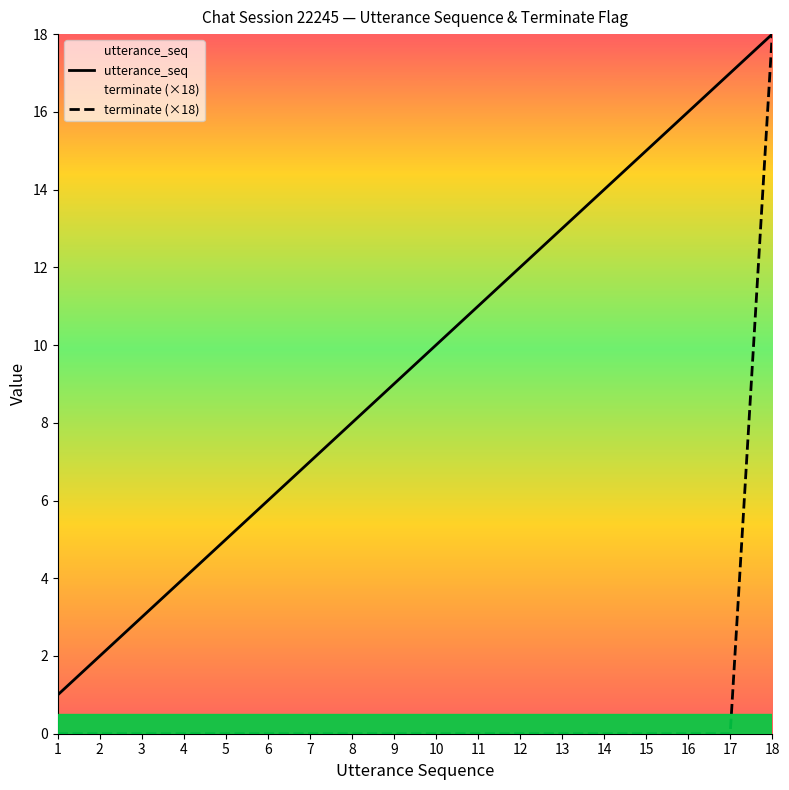

True or false: utterance_seq and terminate (×18) cross at least once.

False